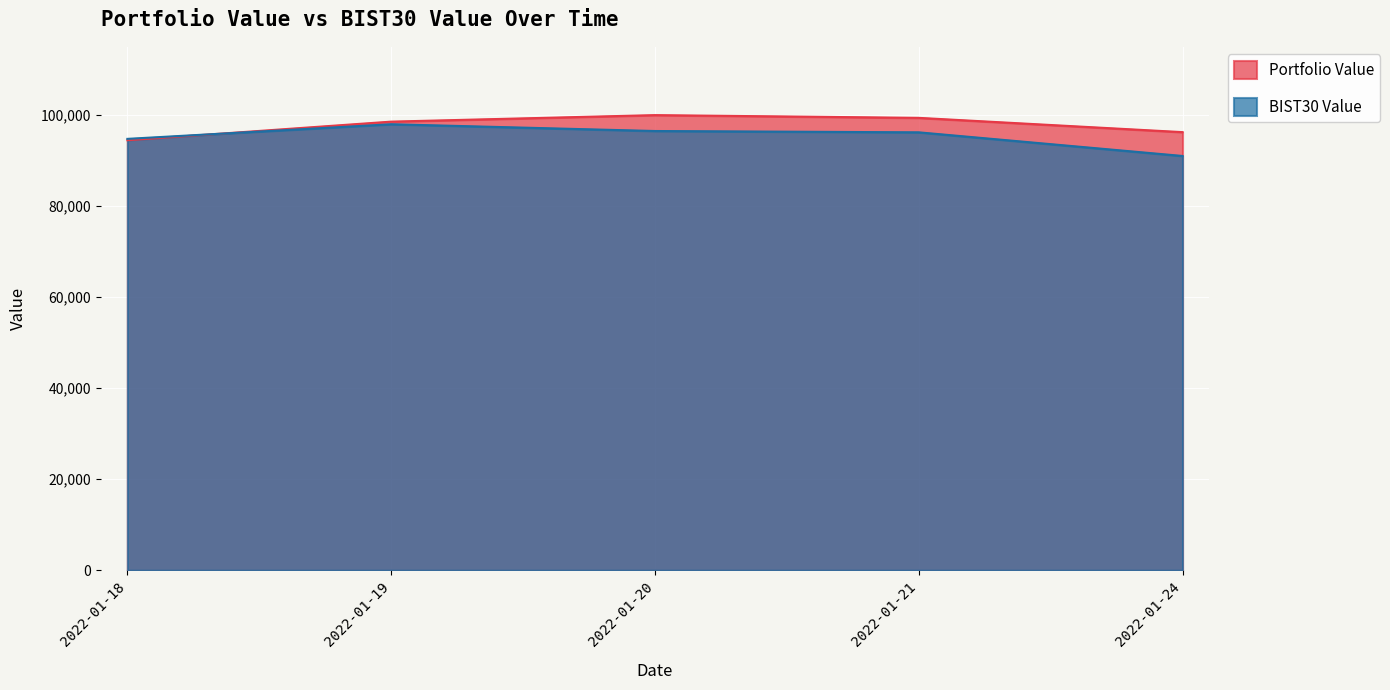

Which series has the largest total across all categories?

Portfolio Value